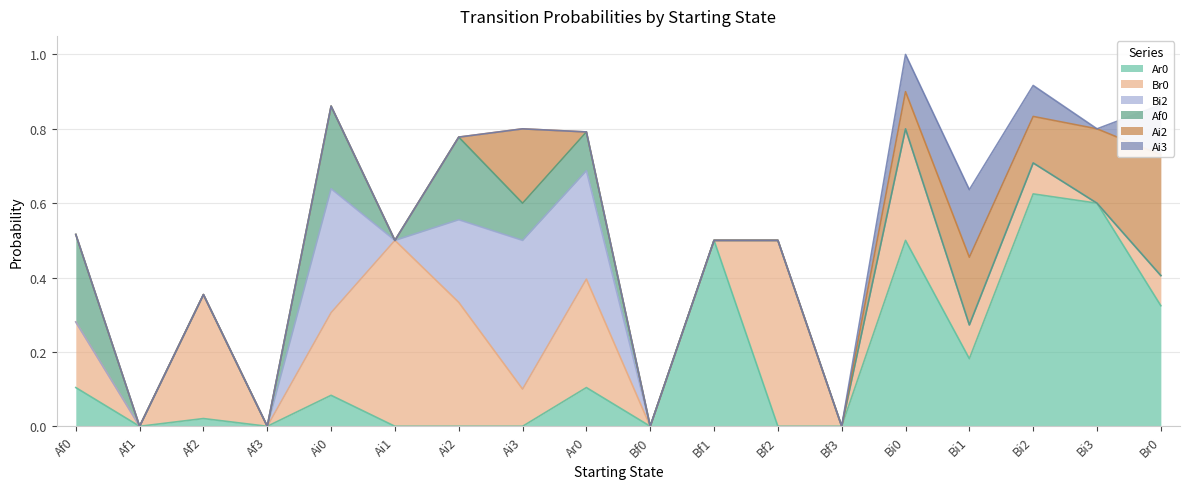

True or false: Af0 has a value of 0.0 at Bi2.

True